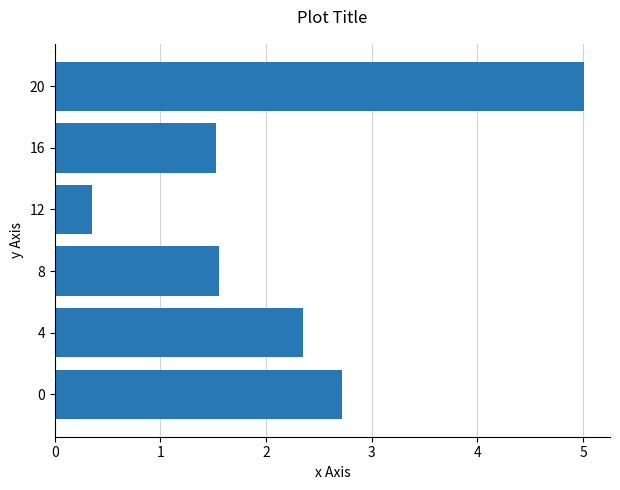

What is the sum of the values at 16 and 8?

3.1